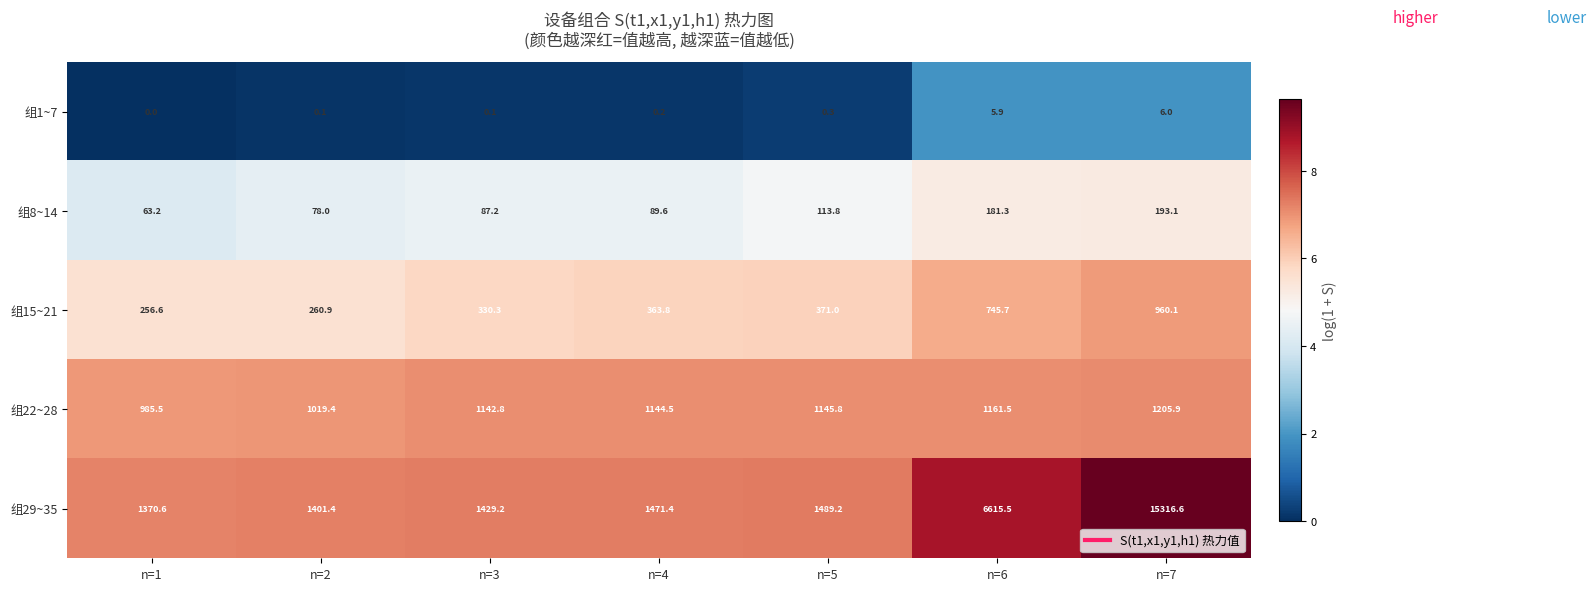

Is the value of 组29~35 at n=7 greater than the value of 组15~21 at n=5?

Yes